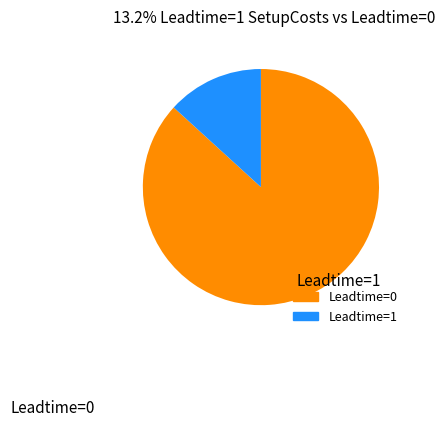

Is there any slice that represents more than half of the pie?

Yes